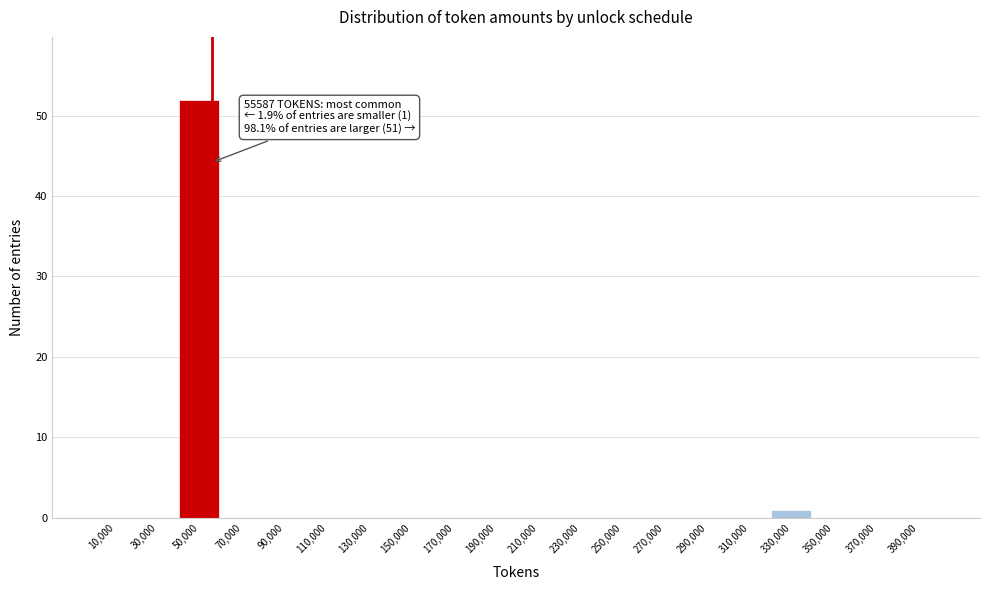

Which range on the x-axis has the tallest bar?

40000 to 60000